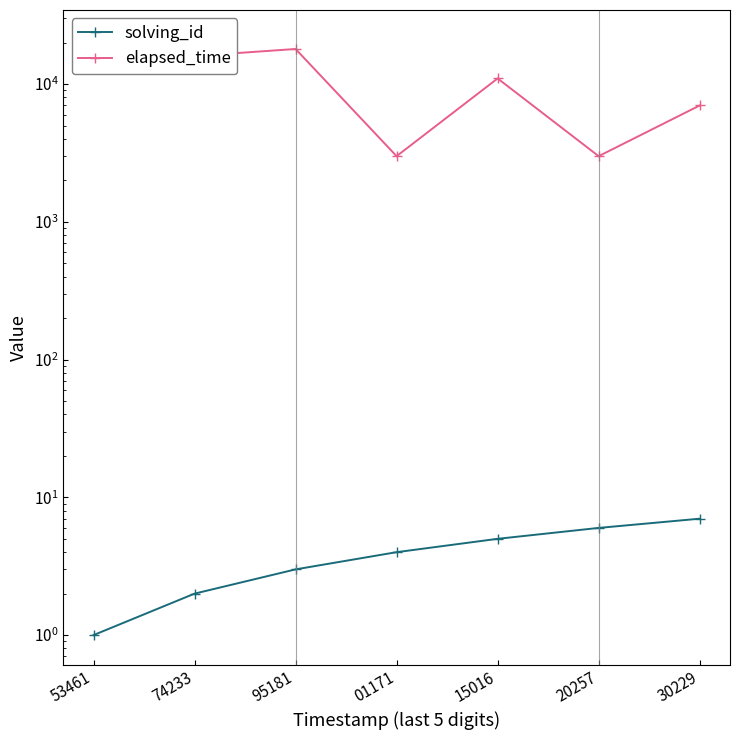

The value of solving_id at 53461 is 1. True or false?

False